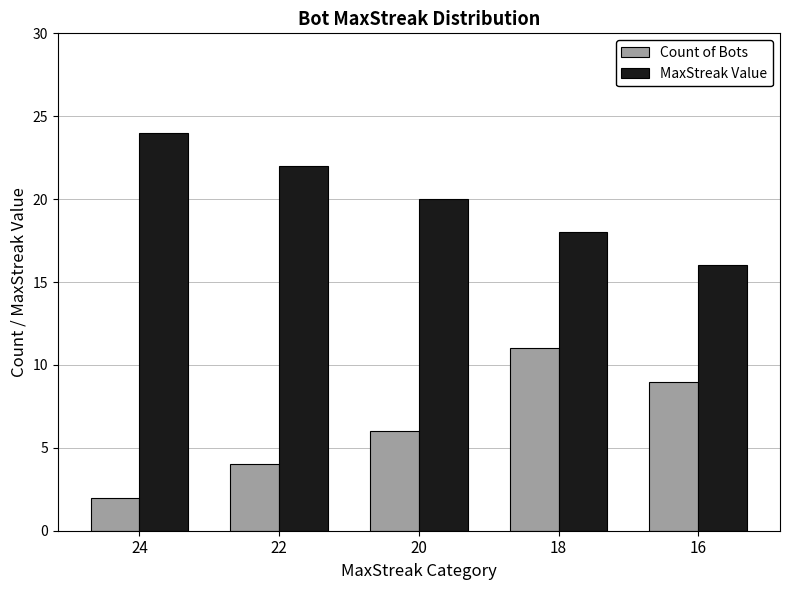

List the series in order of their overall mean, lowest first.

Count of Bots, MaxStreak Value